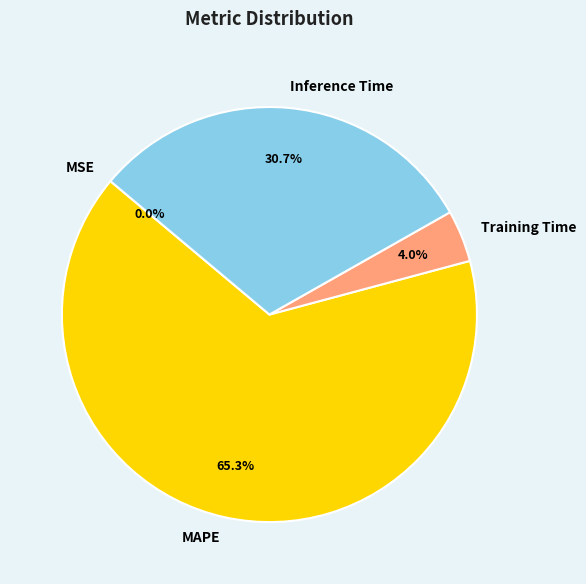

To the nearest percent, what is the combined percentage of Inference Time and MAPE?

96%